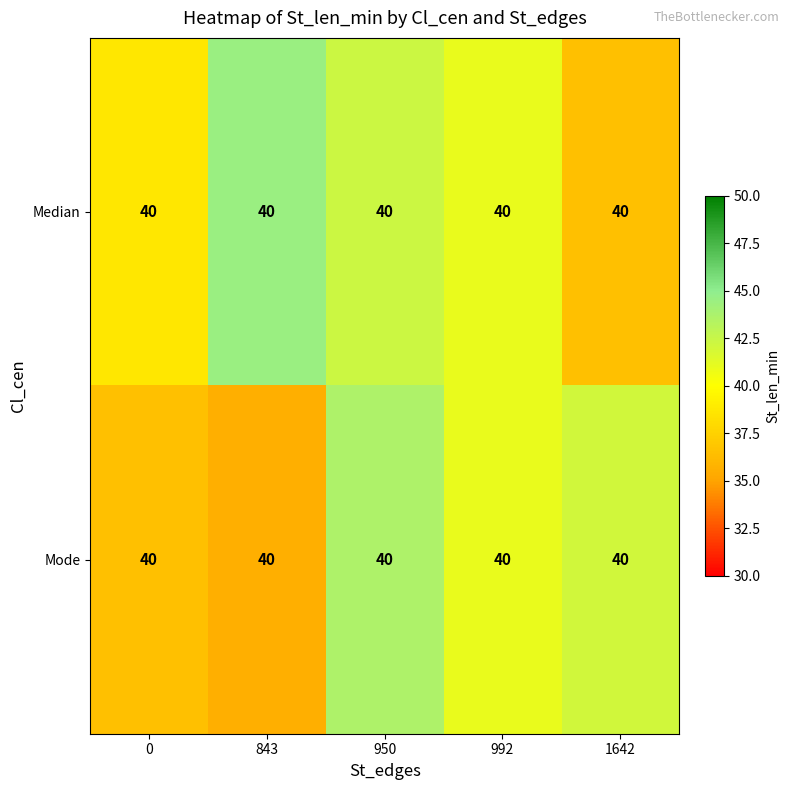

How many data points in Median are above 40?

3